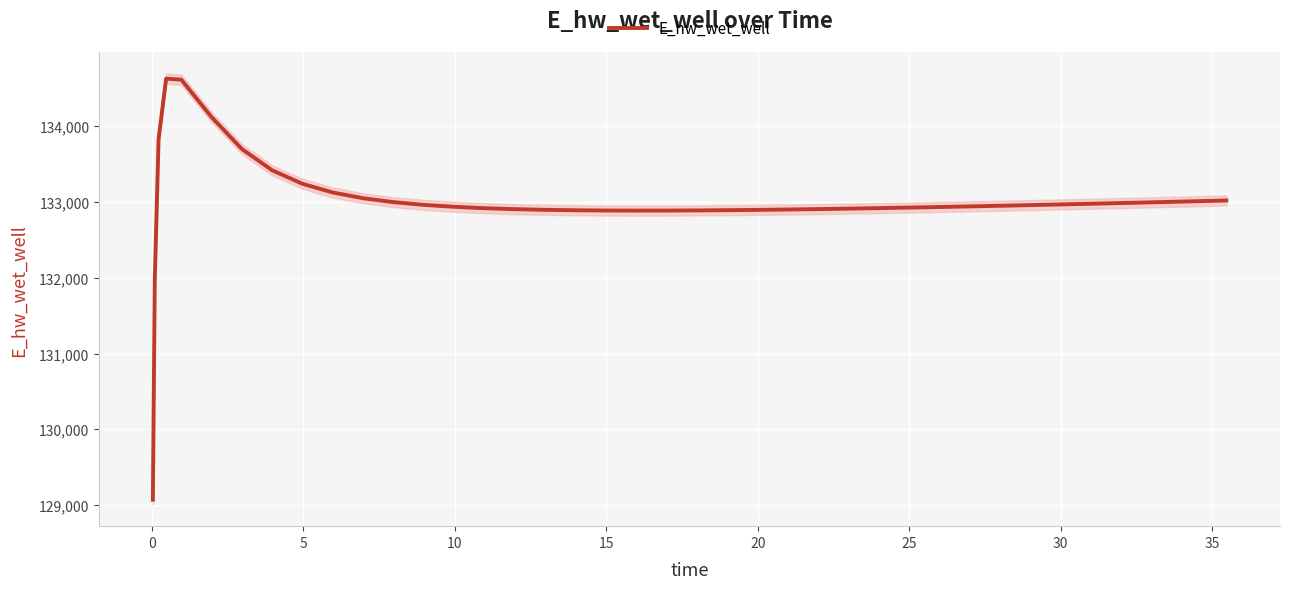

What is the lowest value of the E_hw_wet_well series?

129070.3